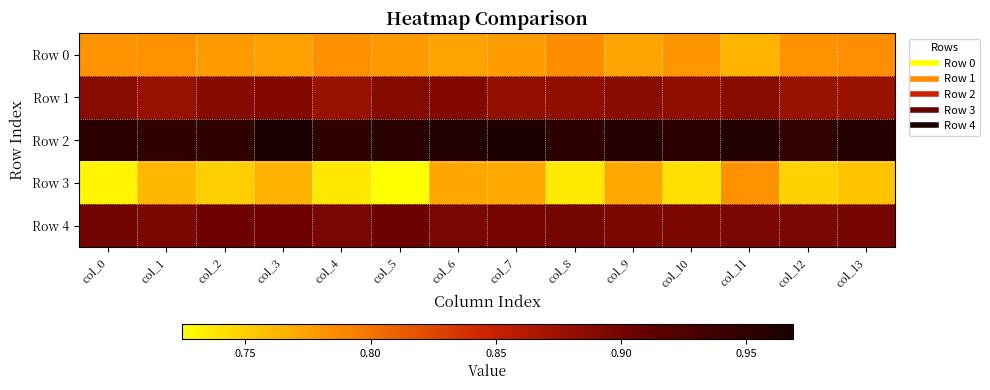

Which series has the largest total across all categories?

Row 2